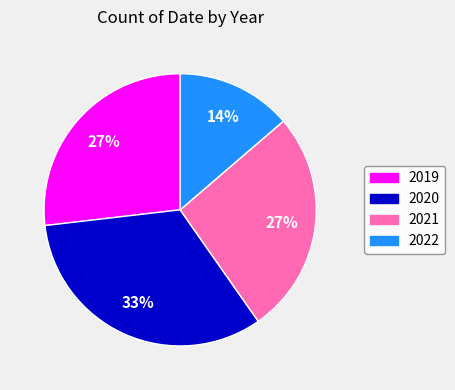

Which slice is the largest?

2020